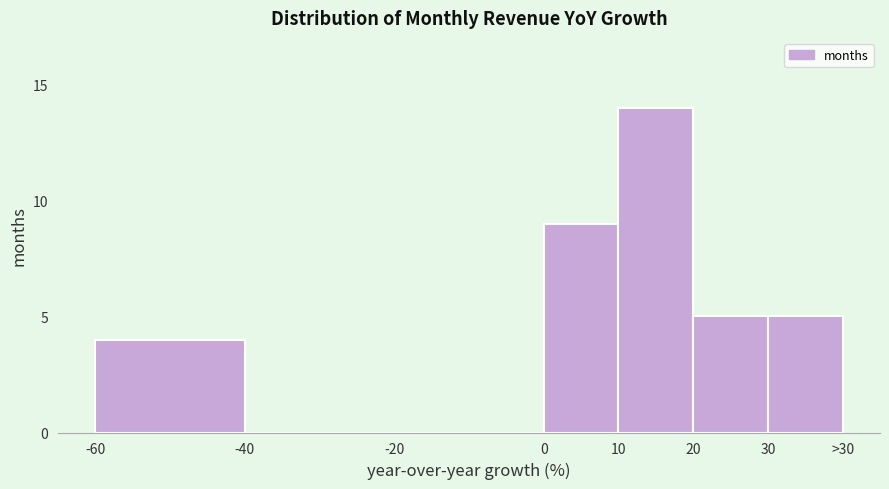

Reading left to right, transcribe all the data shown in this chart.

-60=4	-40=0	-20=0	0=9	10=14	20=5	30=5